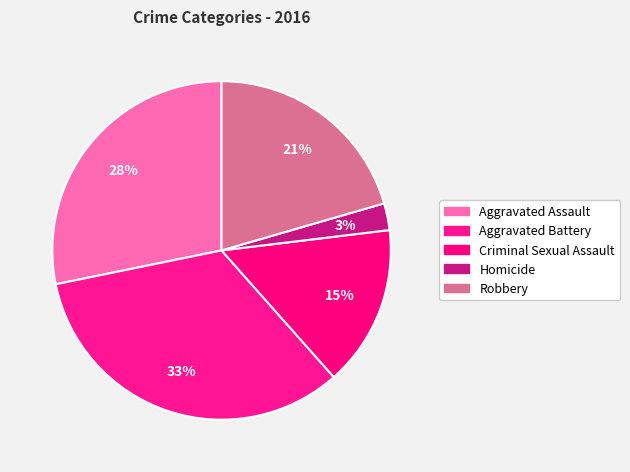

The Aggravated Battery slice represents 33% of the pie. True or false?

True